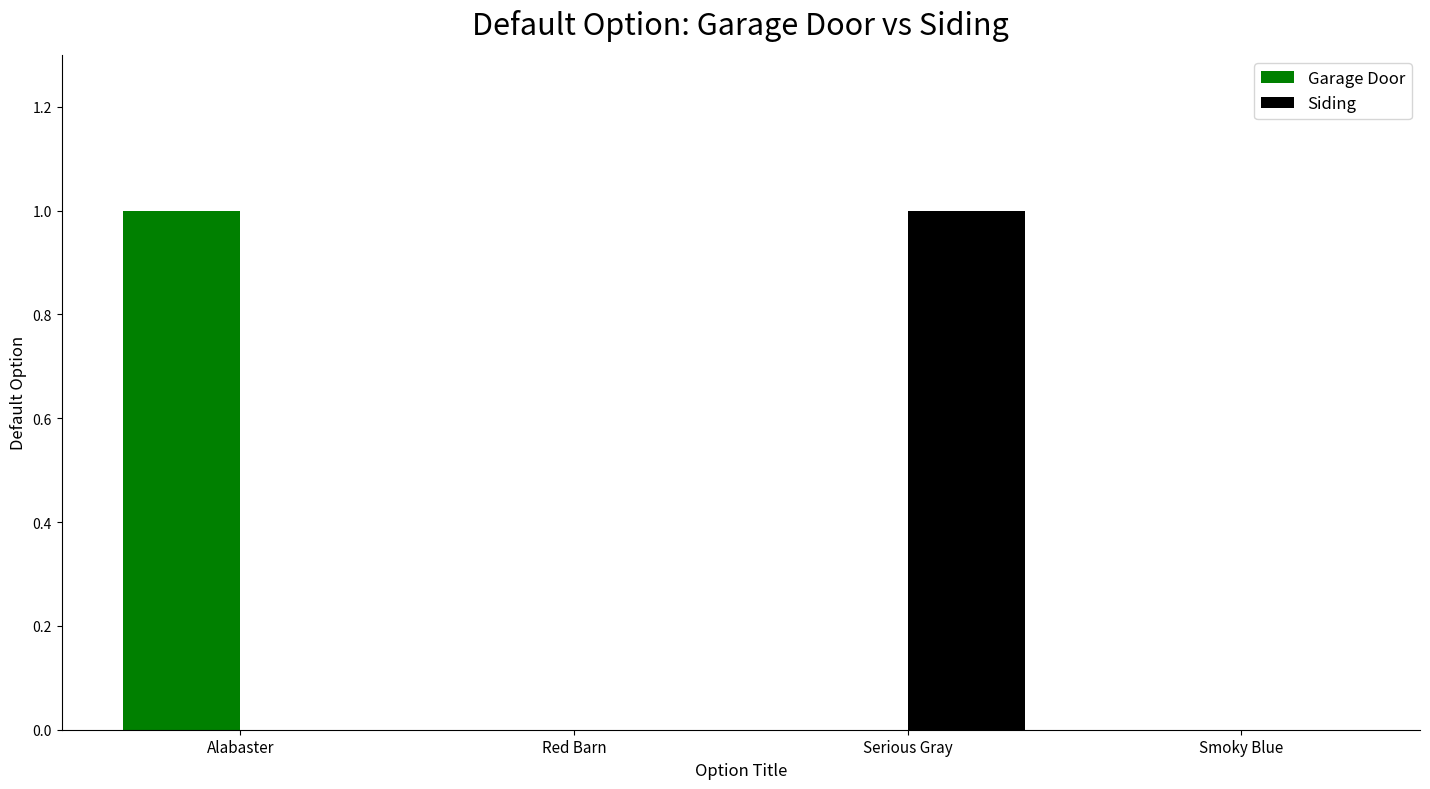

Are the bars horizontal?

No